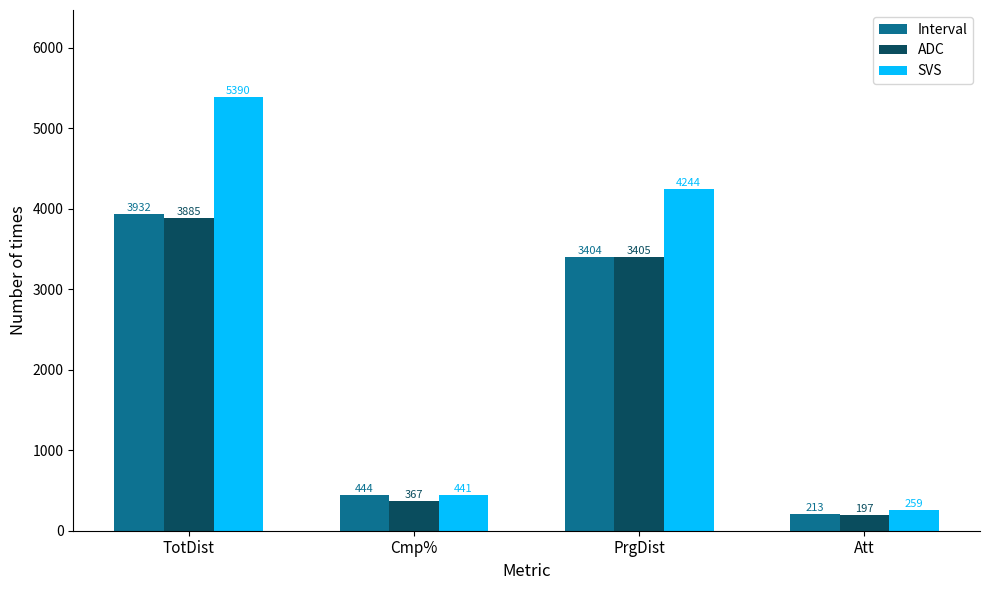

What is the value of the Interval bar at the 2nd from the left?

444.4